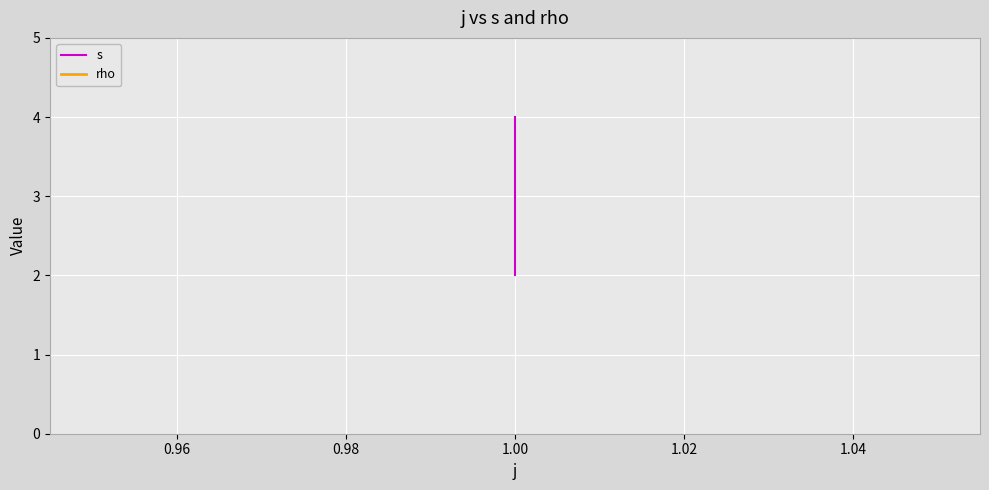

Between 0.96 and 0.94, which is larger?

0.96